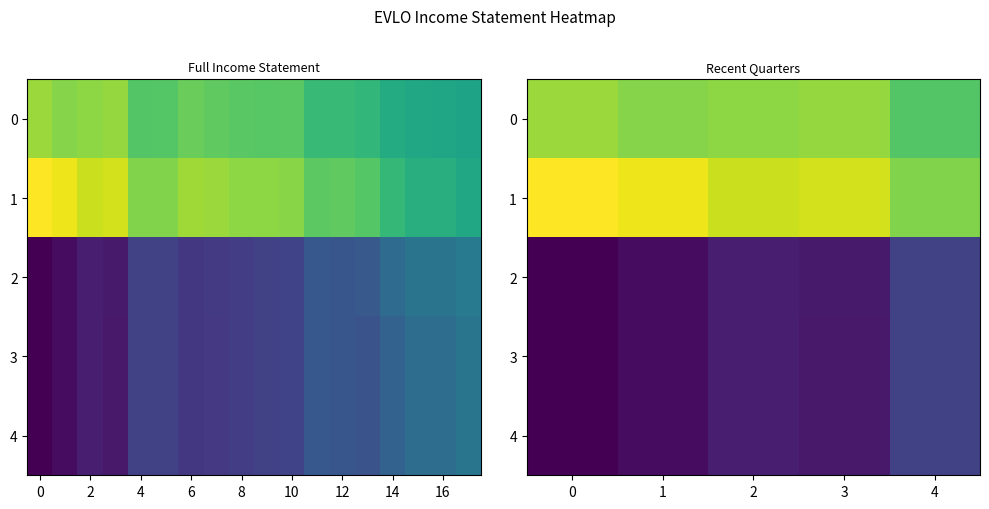

Which has a higher value, 4 or 2?

2